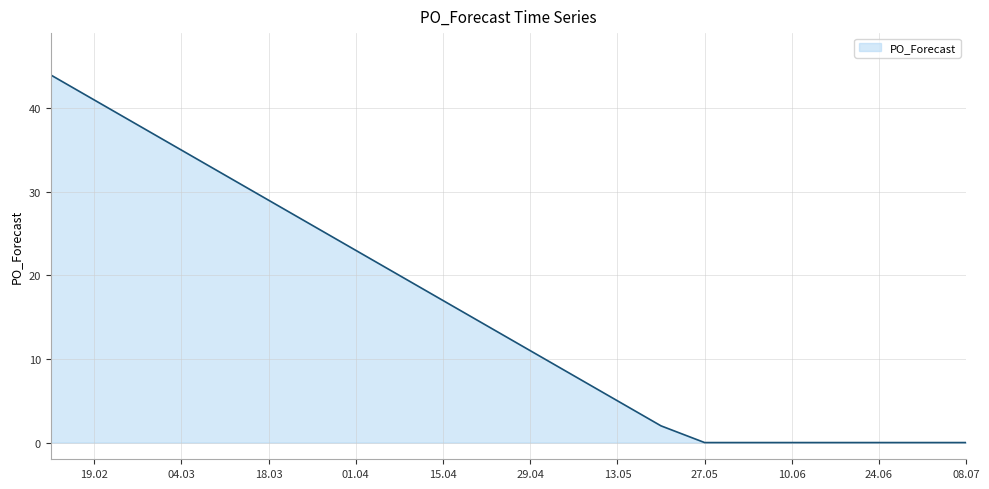

Does the chart display data point markers on the line(s)?

No